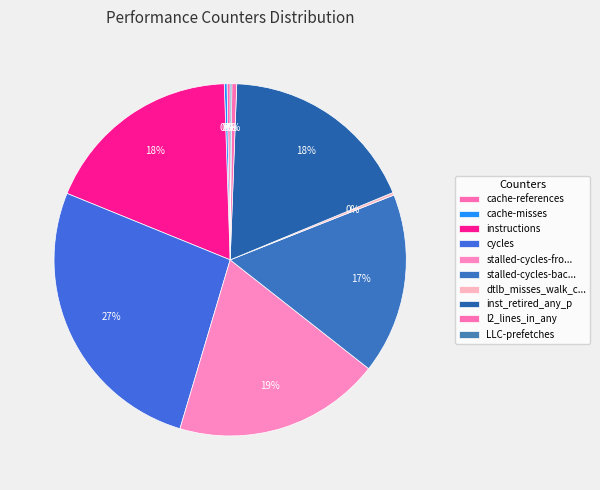

Combined, do instructions and l2_lines_in_any account for over 50%?

No